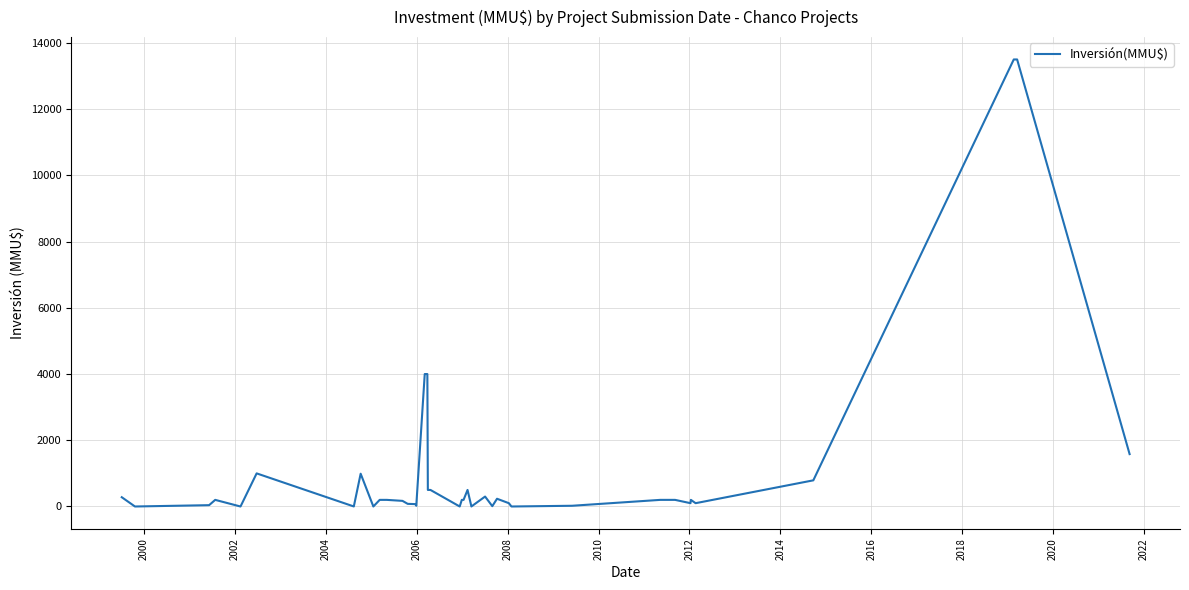

How many values are below 200?

18